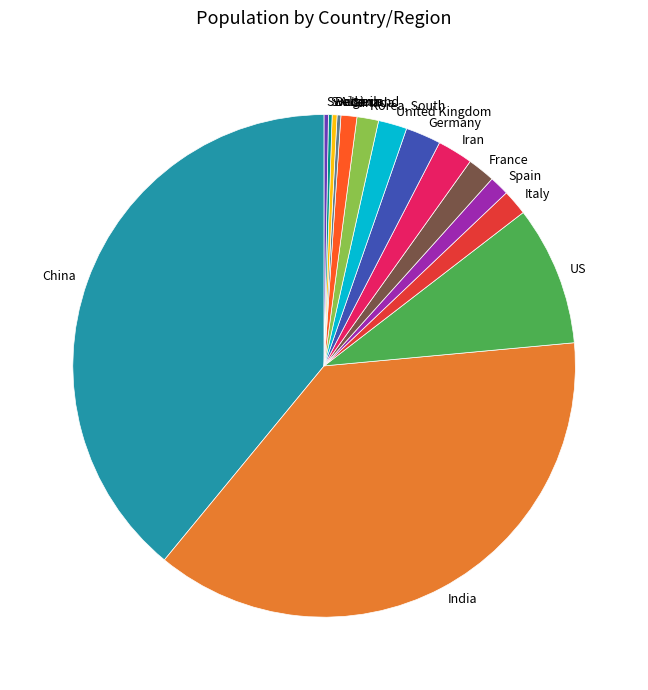

Is there any slice that represents more than half of the pie?

No